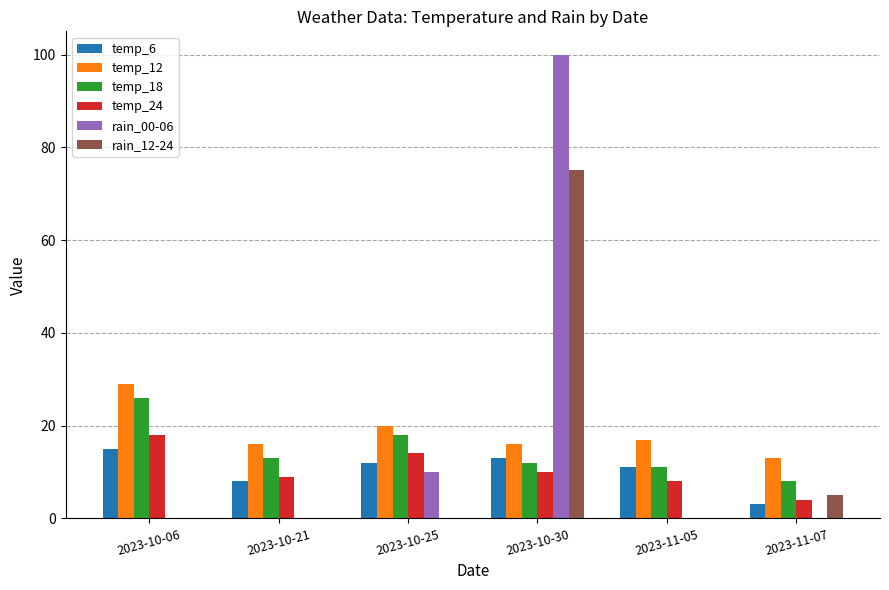

Does the chart contain stacked bars?

No